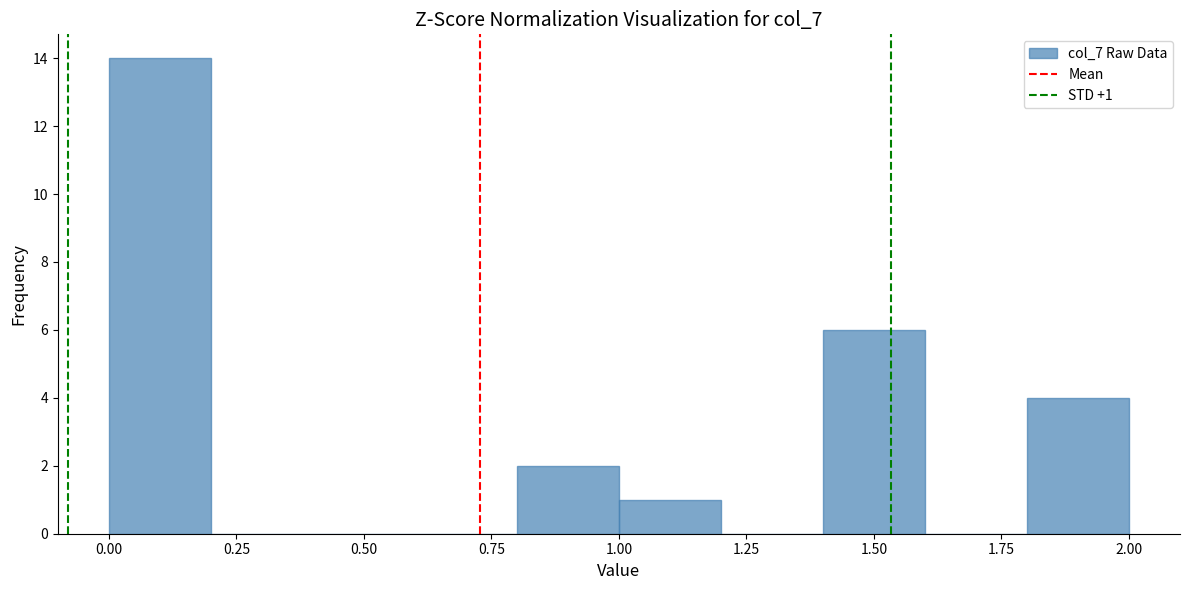

Which range on the x-axis has the tallest bar?

0.0 to 0.2